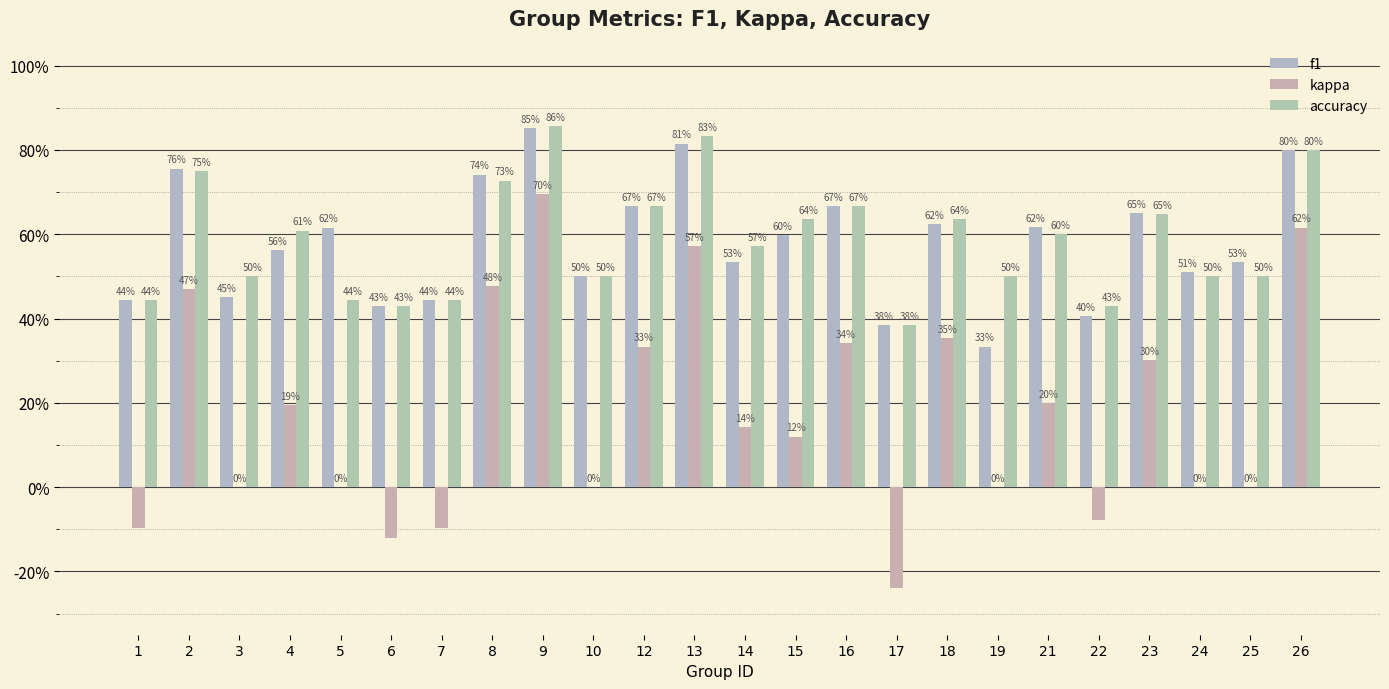

Are the bars grouped side by side (vs. stacked)?

Yes